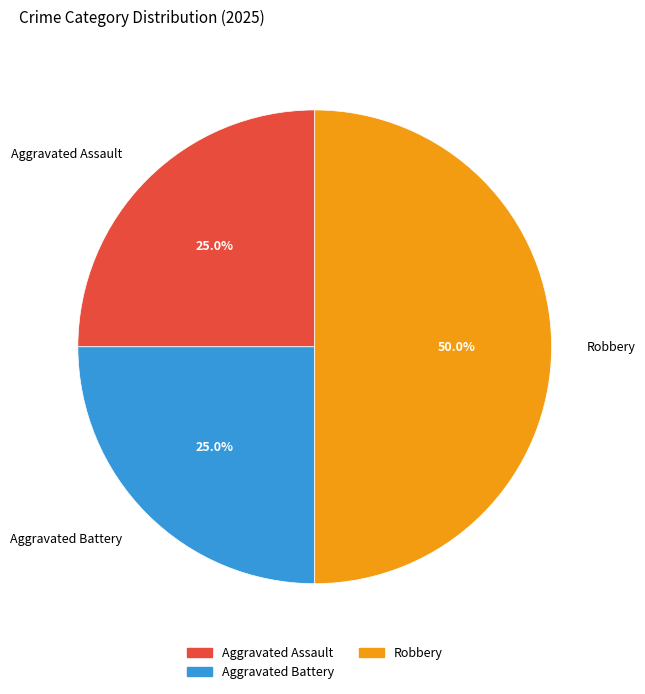

Do Robbery and Aggravated Assault together represent more than half of the pie?

Yes